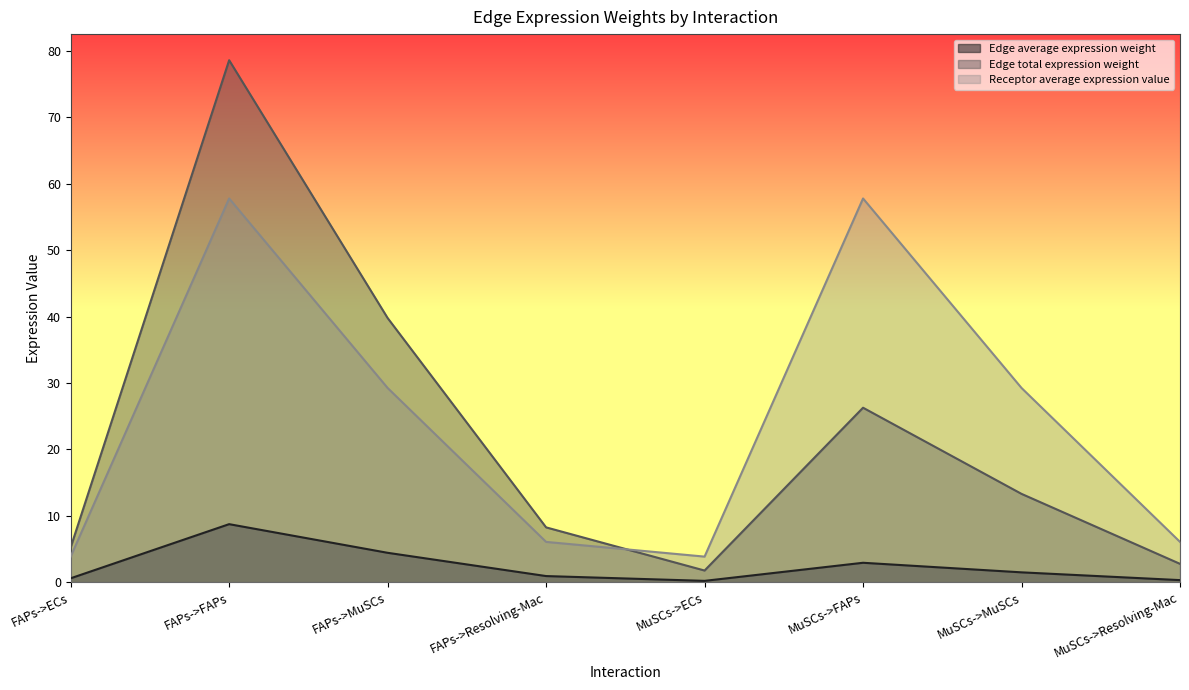

What is the difference between the maximum and minimum values in the Edge average expression weight series?

8.5